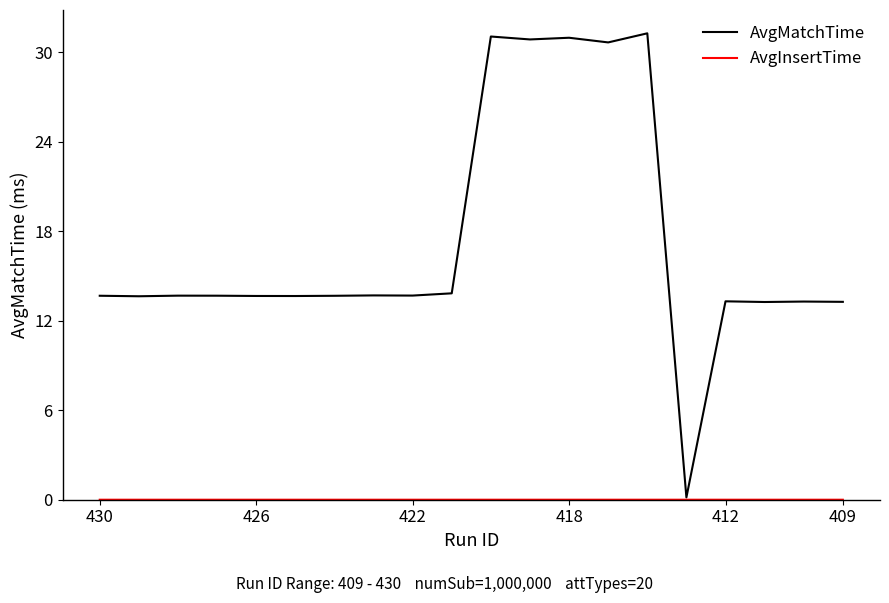

What is the maximum value for AvgMatchTime?

31.3